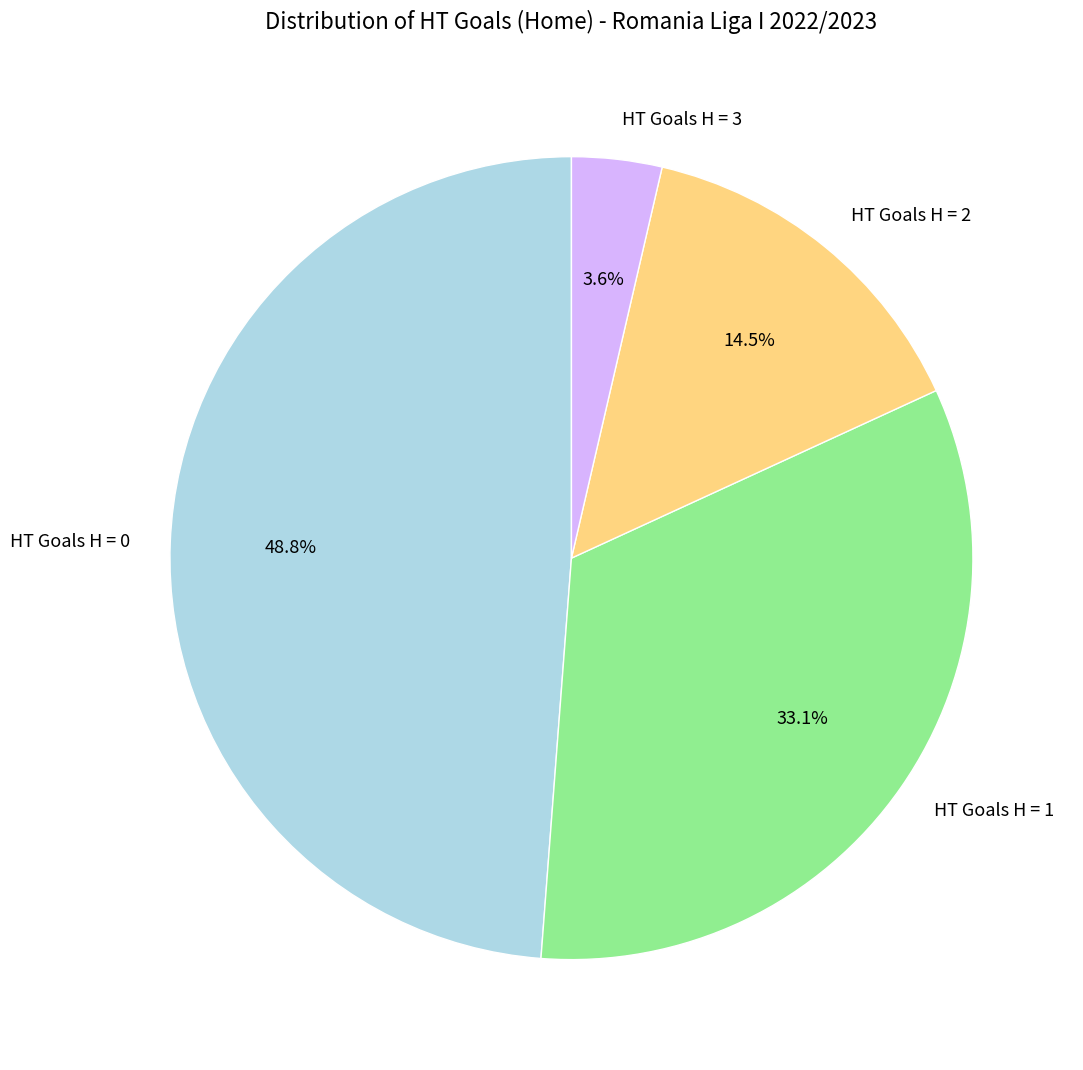

Is there any slice that represents more than half of the pie?

No